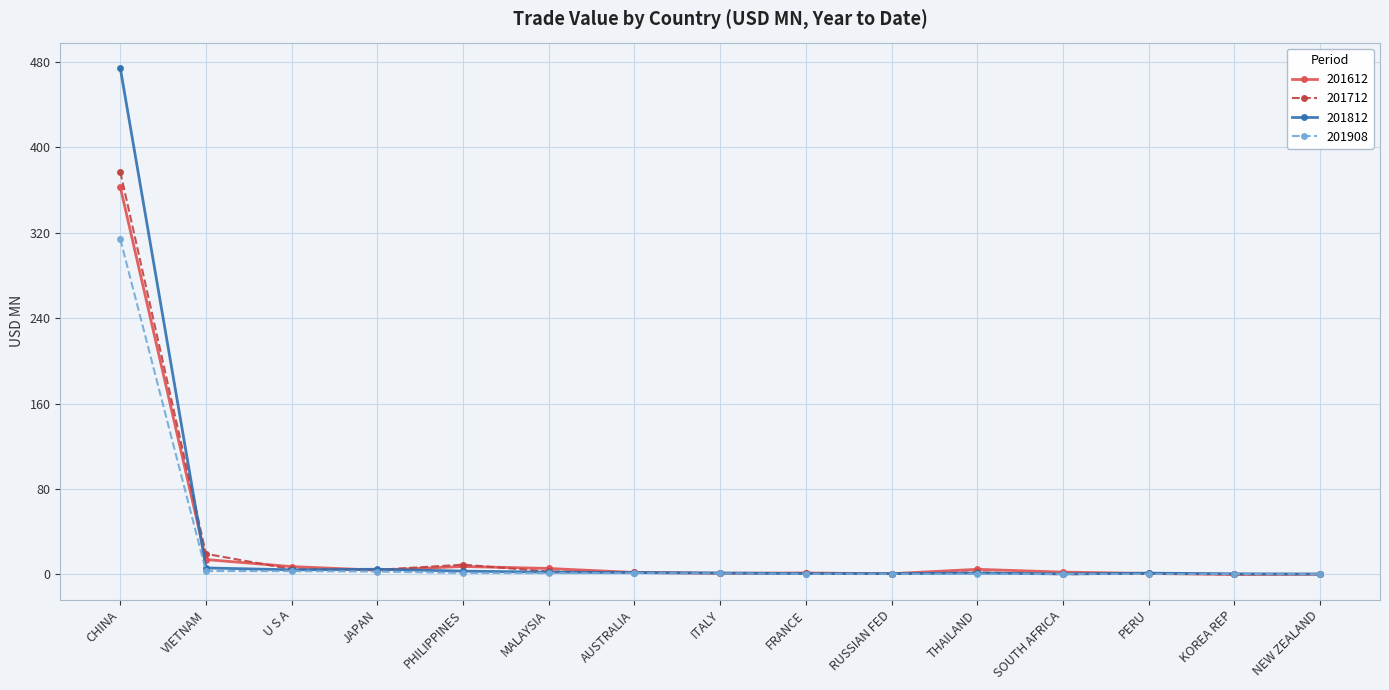

What are all the series names shown in the legend?

201612, 201712, 201812, 201908